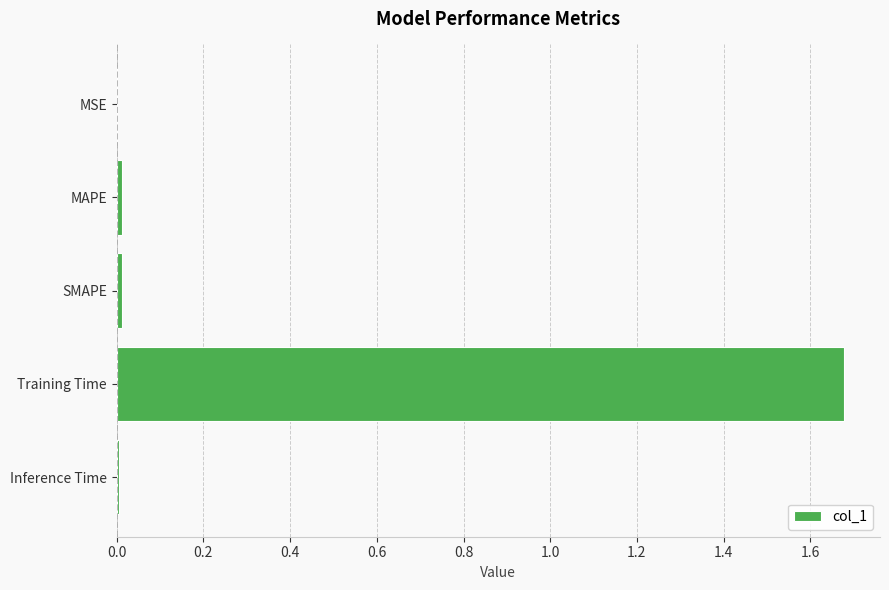

The chart shows a value of 0.0 at MSE. True or false?

True